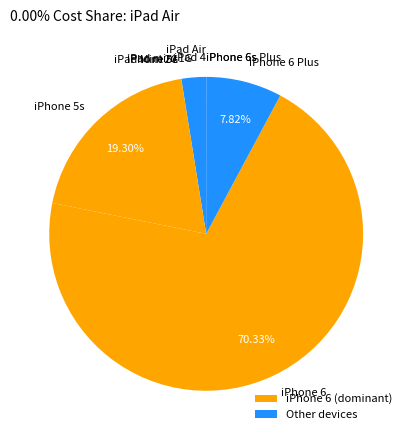

To the nearest percent, what is the difference between the largest and smallest slice percentages?

70%